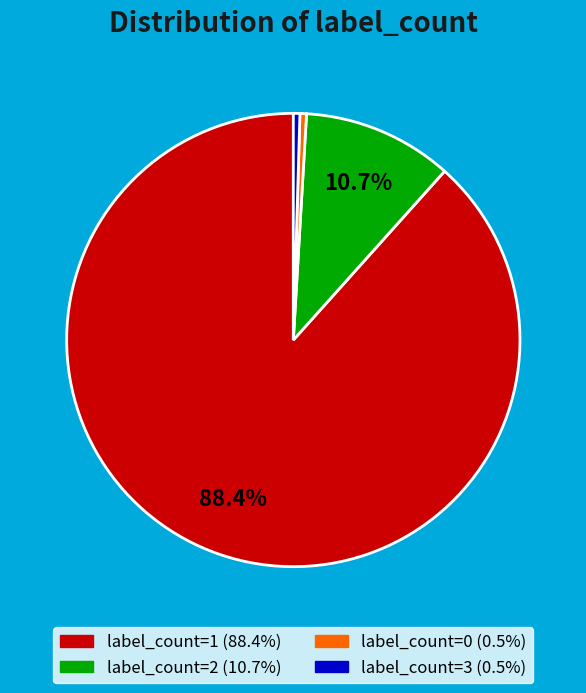

Is there any slice that represents more than half of the pie?

Yes